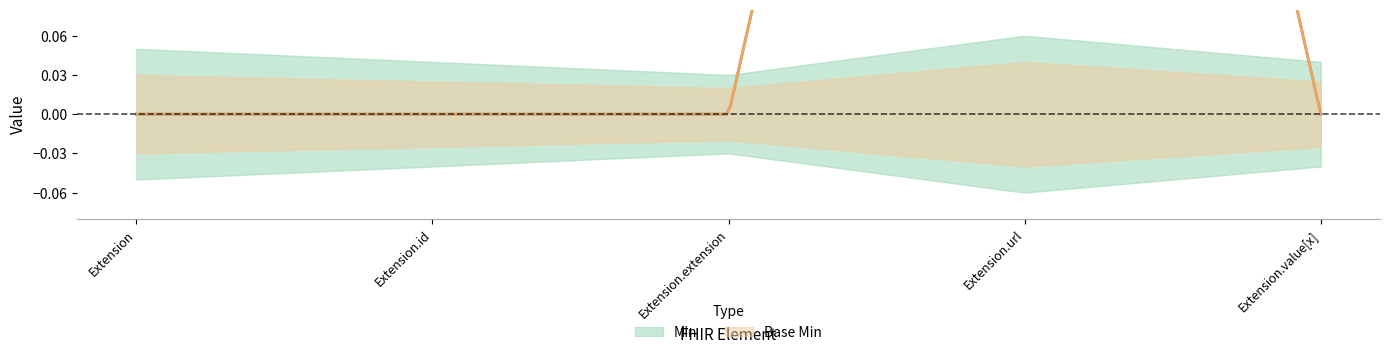

What is the difference between the maximum and second lowest values in the Base Min series?

1